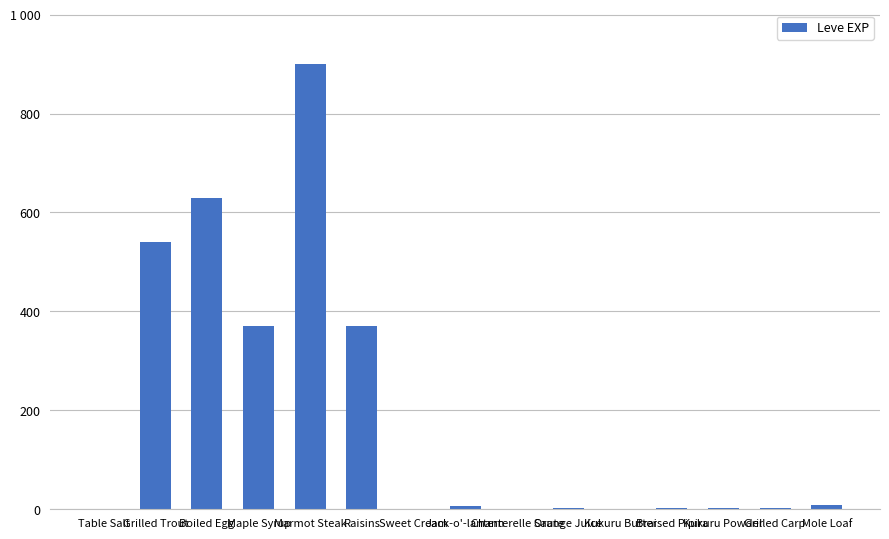

What is the change in value from Kukuru Butter to Mole Loaf?

+8